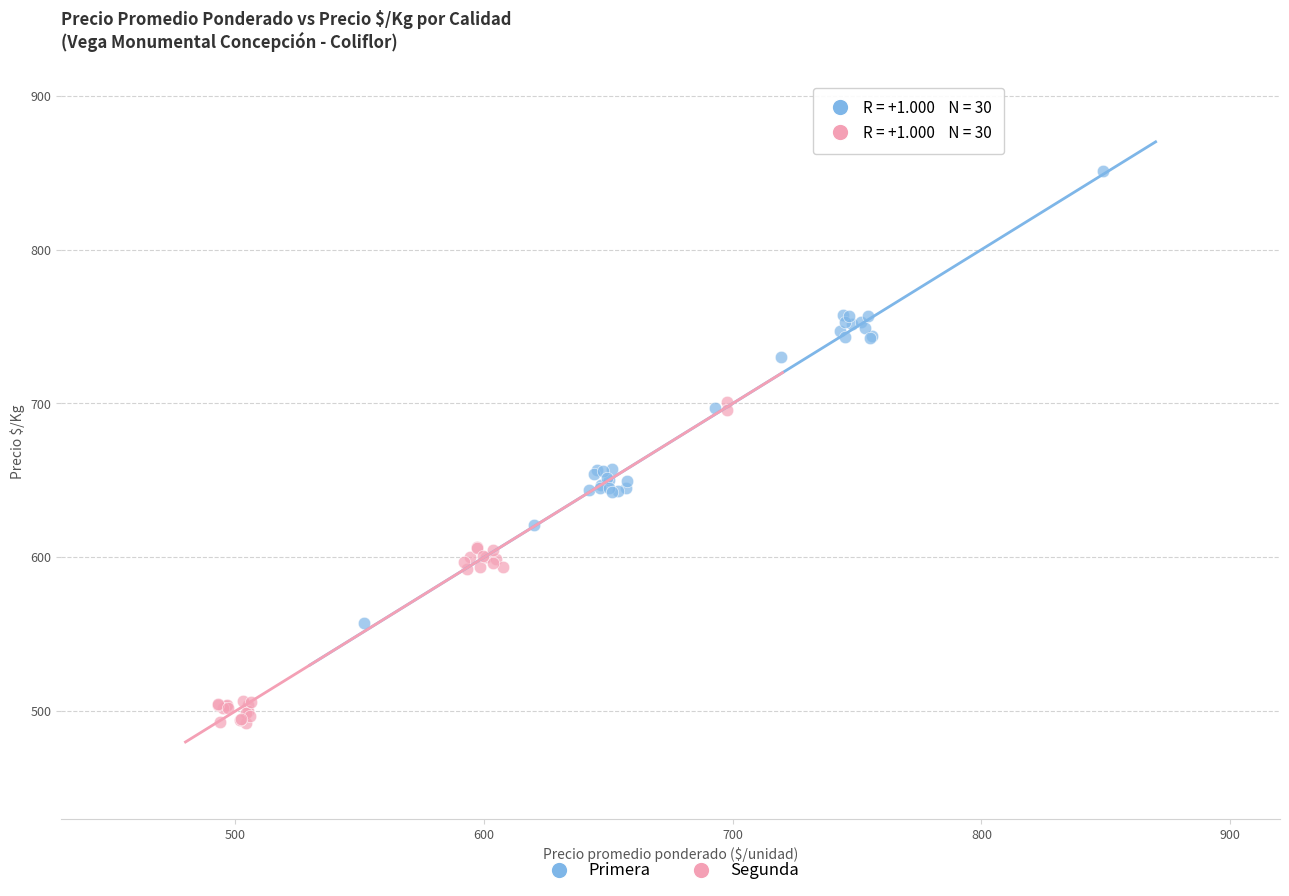

What are all the series names shown in the legend?

Primera, Segunda